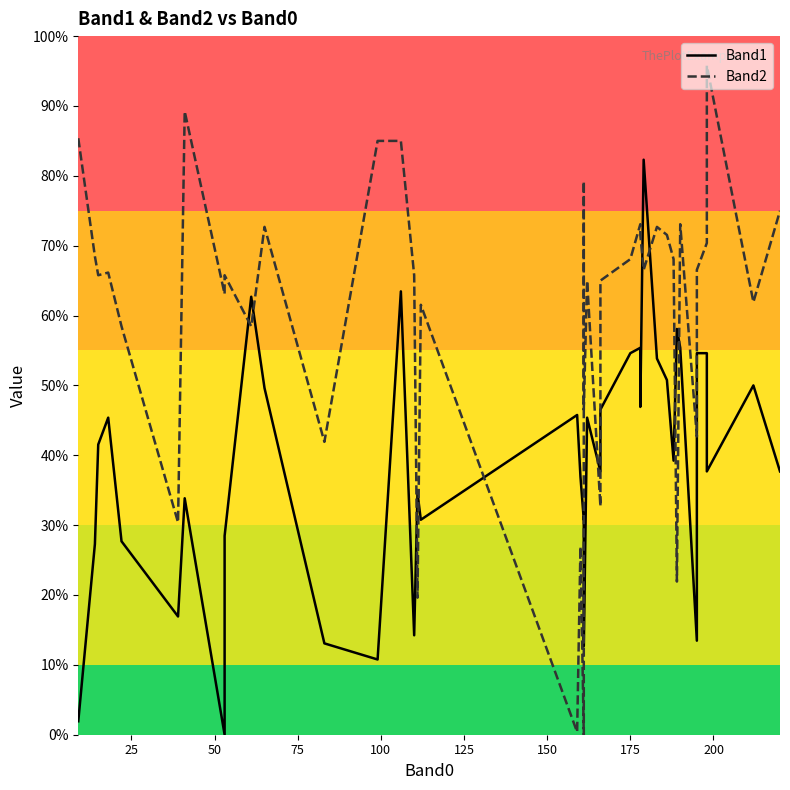

Which series has the widest spread of values?

Band2